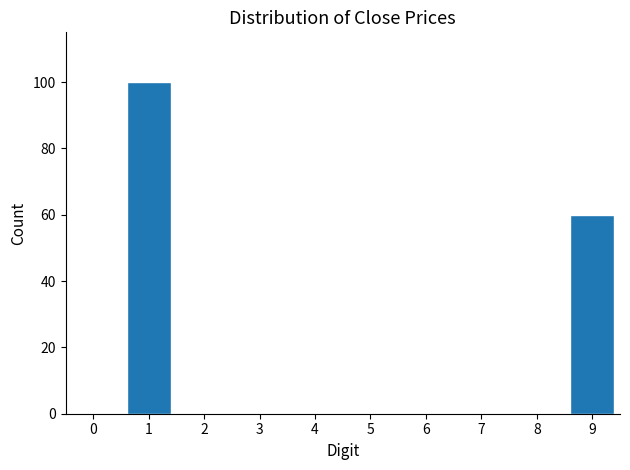

Reading left to right, list all the values displayed in this chart.

0=0	1=100	2=0	3=0	4=0	5=0	6=0	7=0	8=0	9=60